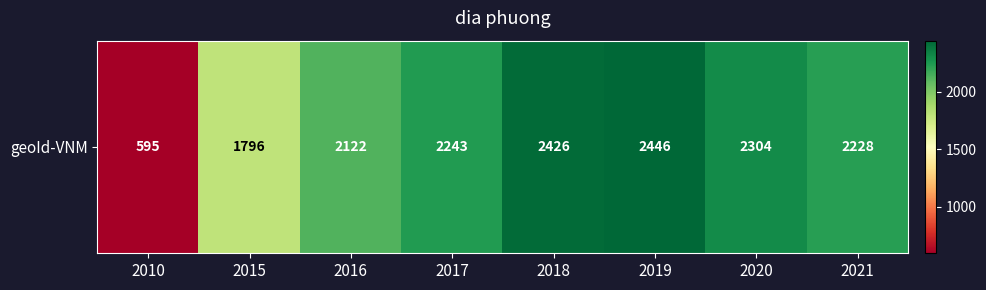

How many categories are shown in the chart?

8